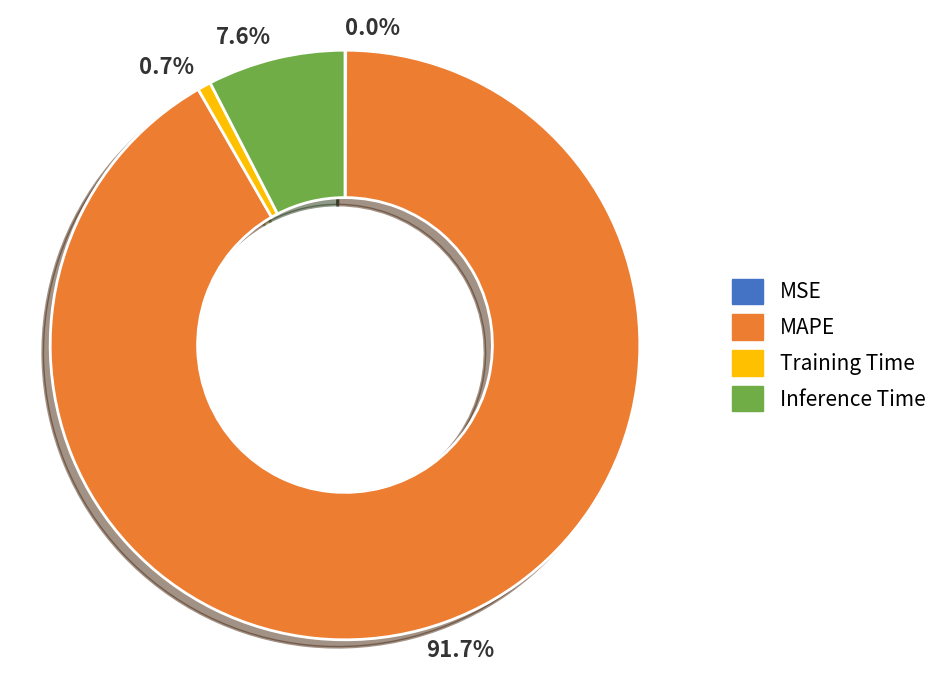

Which category has the biggest portion of the pie?

MAPE